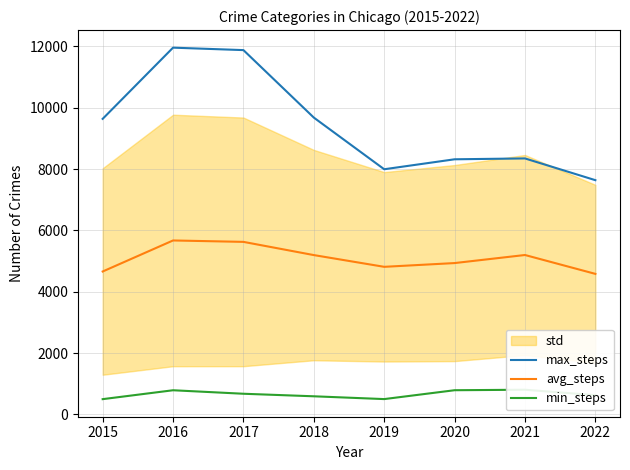

True or false: max_steps and min_steps cross at least once.

False